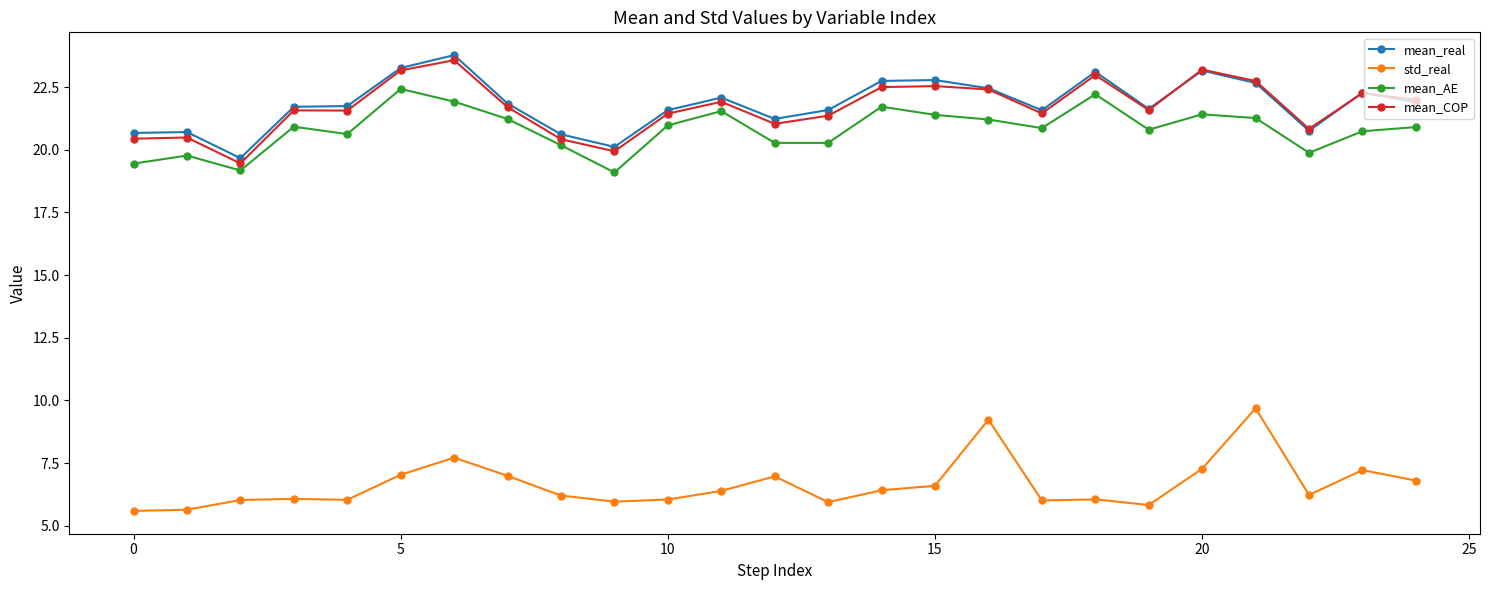

How many lines are shown in the chart?

4